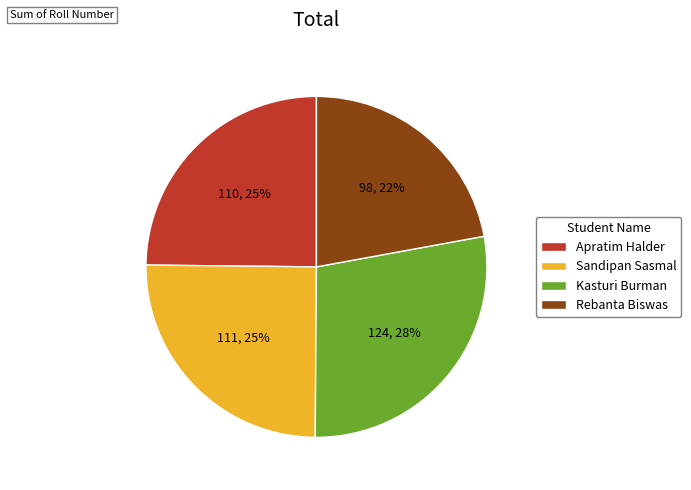

Does Apratim Halder account for over 50% of the chart?

No